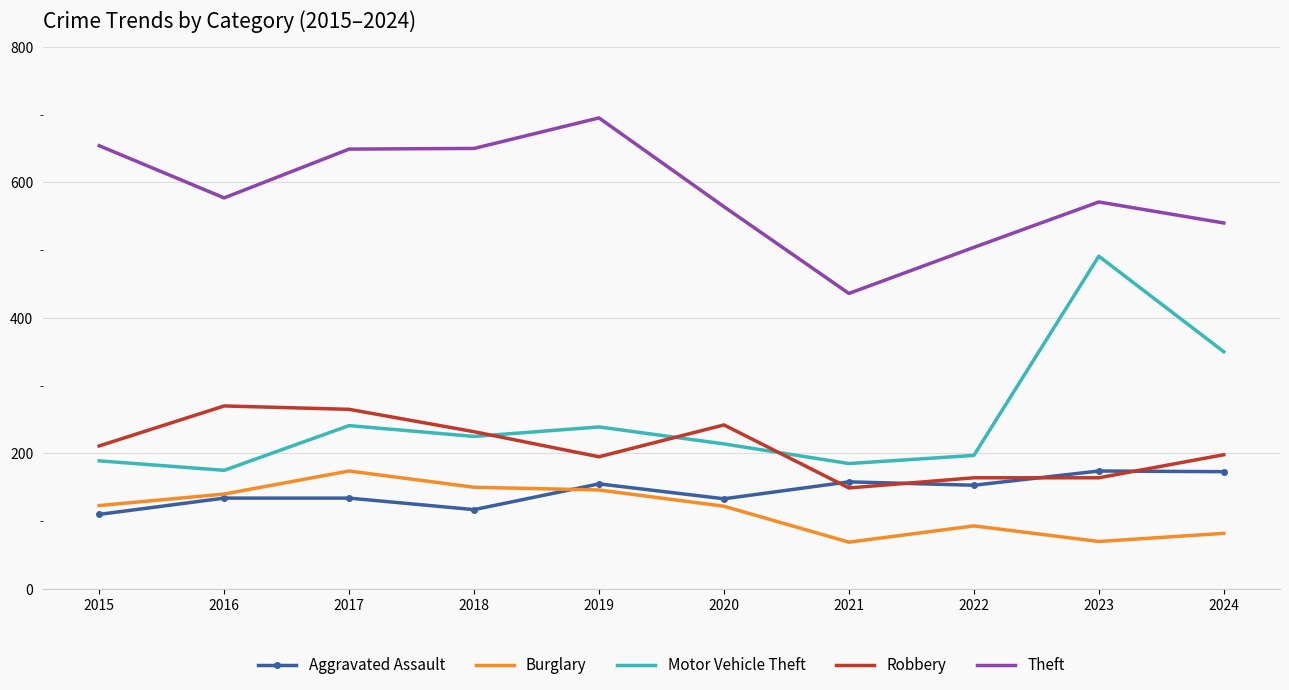

Which series changed the most between 2015 and 2023?

Motor Vehicle Theft